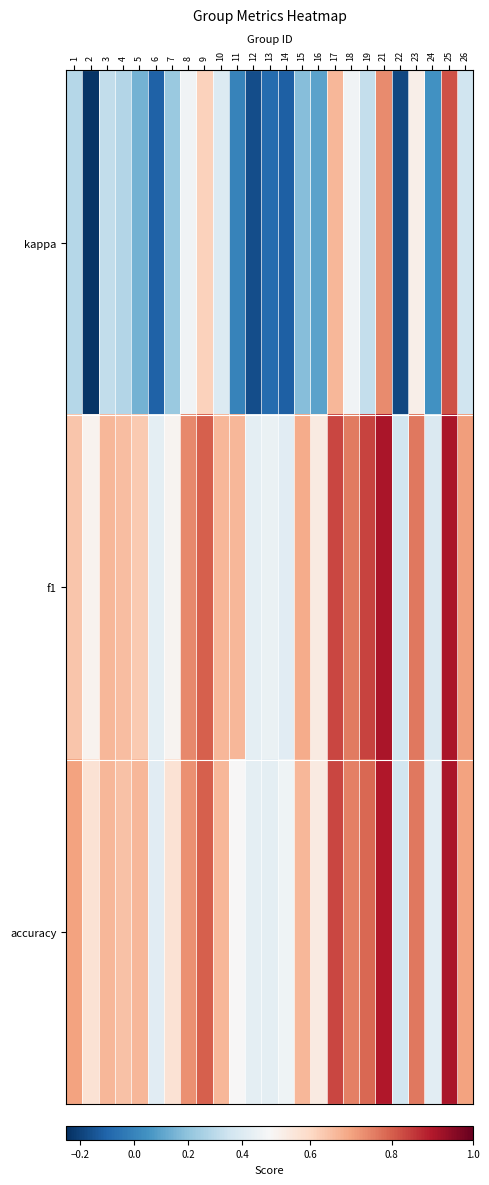

What is the spread (max minus min) of values at 22?

0.5